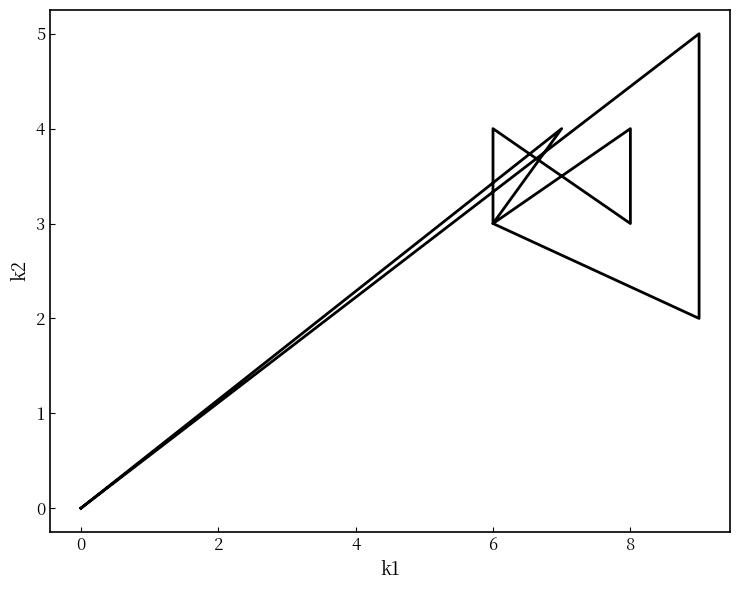

Count the number of categories in the chart.

12